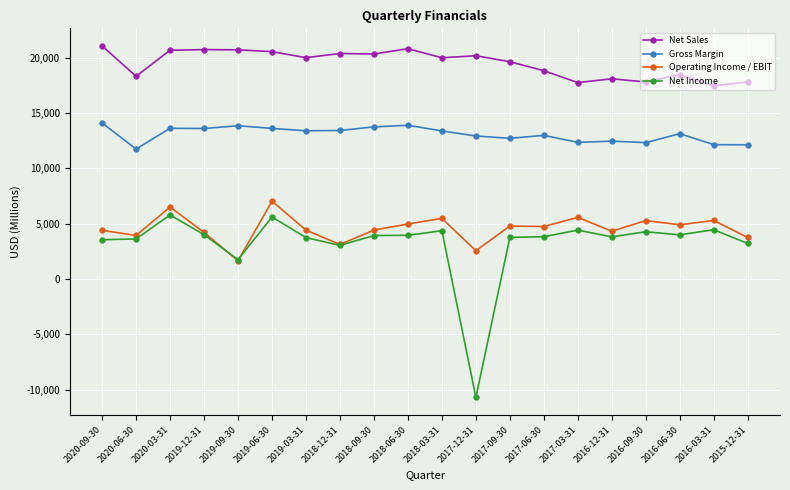

Which series changed the most between 2018-09-30 and 2015-12-31?

Net Sales